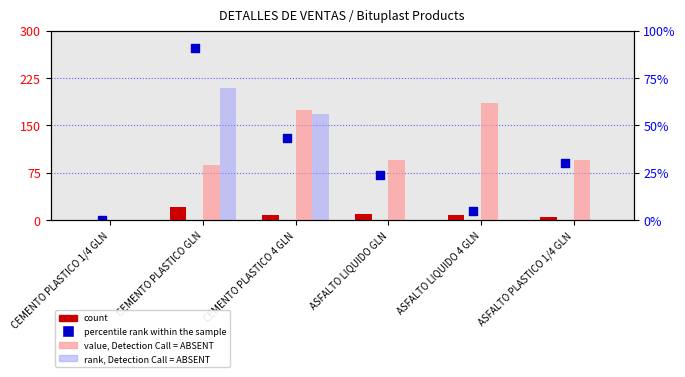

At how many categories does at least one series exceed 106?

3